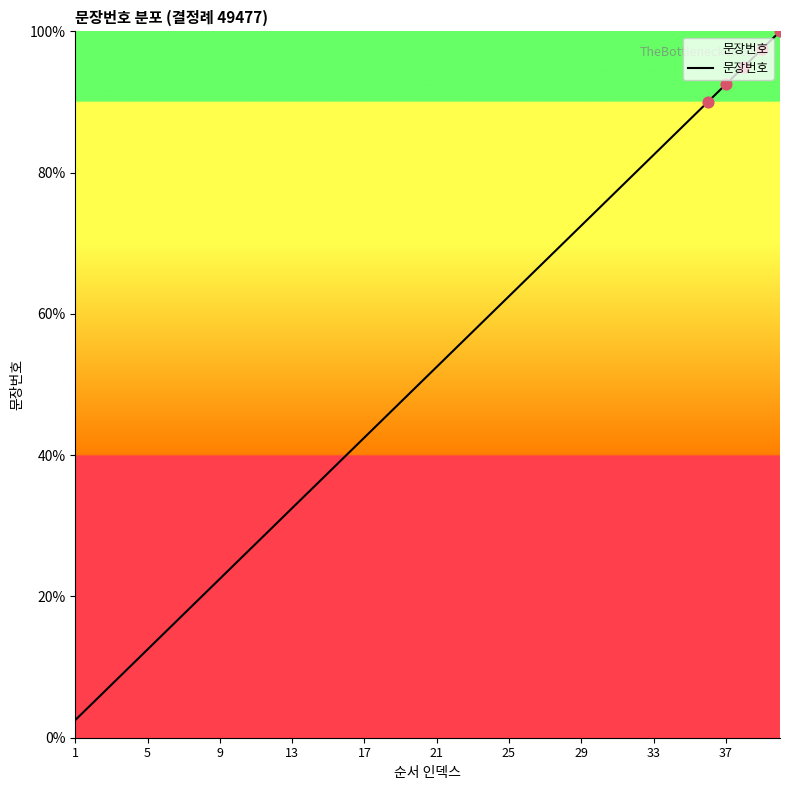

What is the smallest value displayed?

2.5